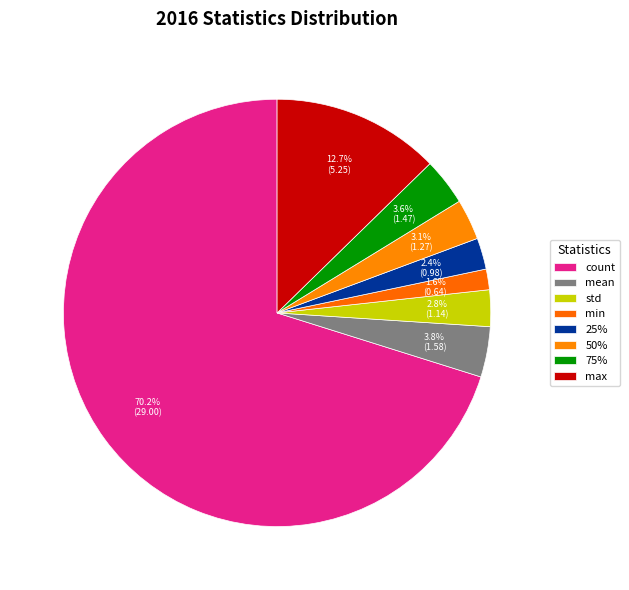

Count the number of slices in the pie.

8